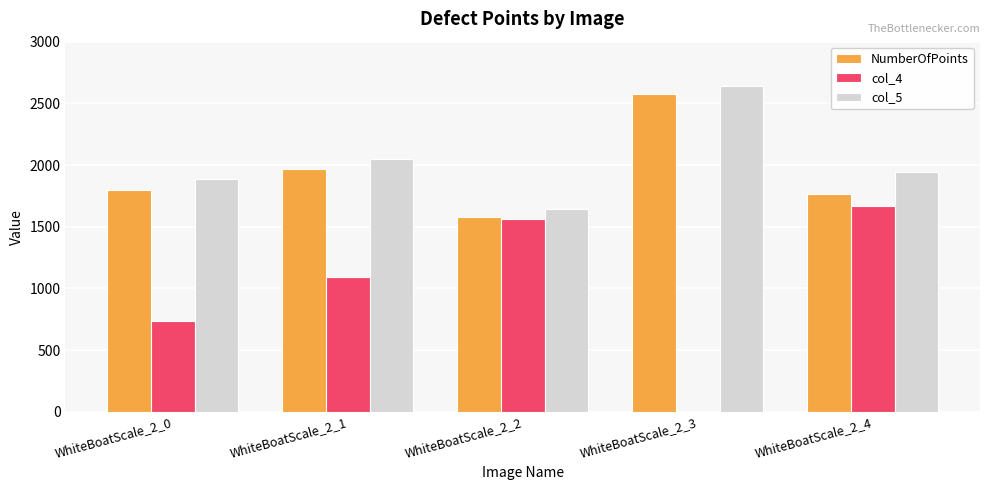

Where is col_4 nearest to the value 836?

WhiteBoatScale_2_0